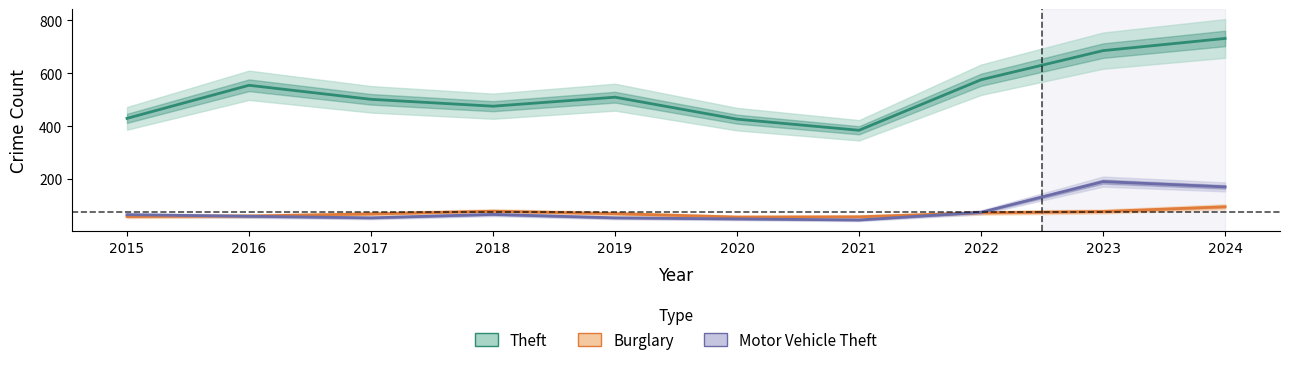

Which has a higher value, 2017 or 2015?

2017